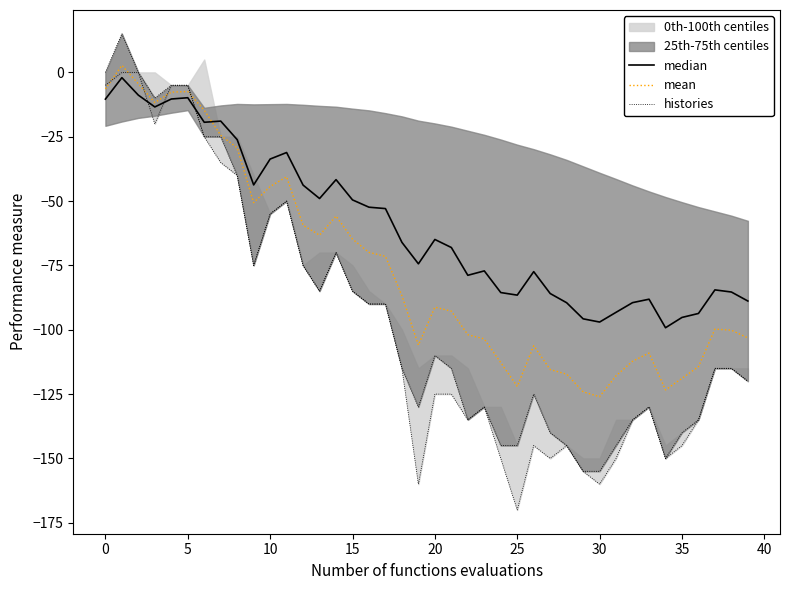

How many values in the median series exceed -66?

19